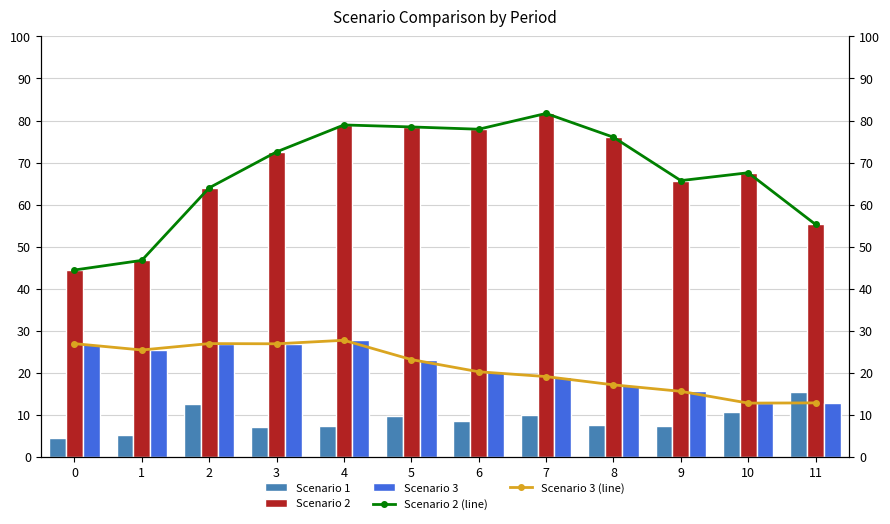

Are the bars grouped side by side (vs. stacked)?

Yes